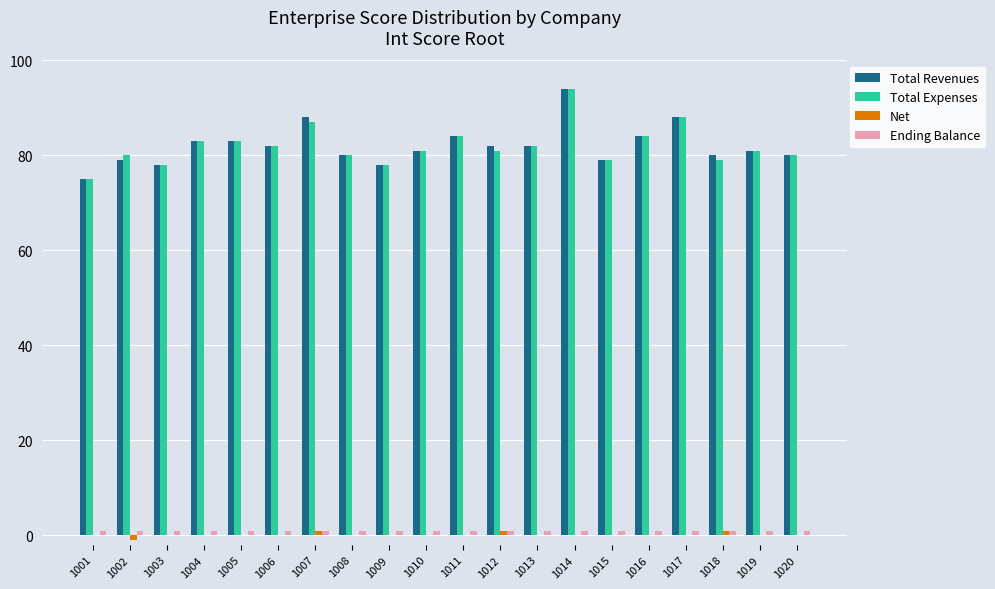

What is the maximum value shown in the chart?

94